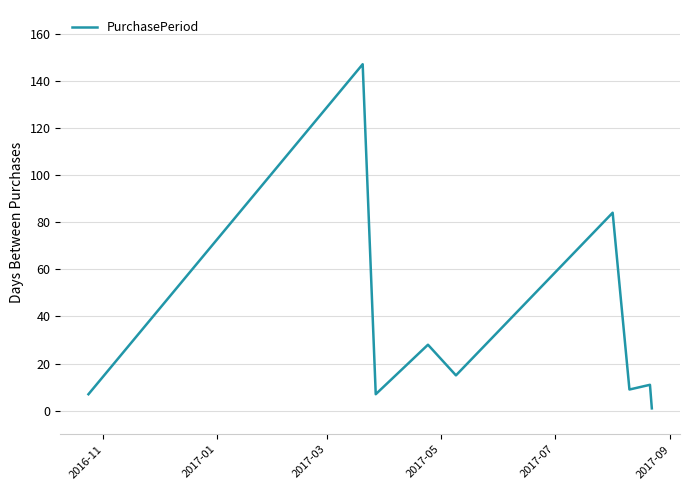

What is the greatest value displayed?

147